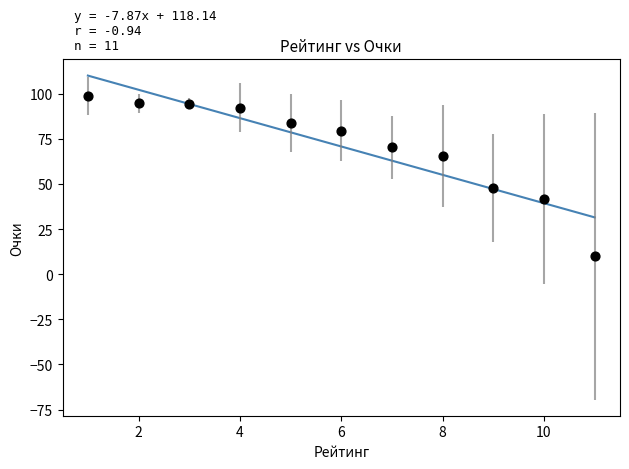

What Y value in the scatter plot is closest to 54?

47.8